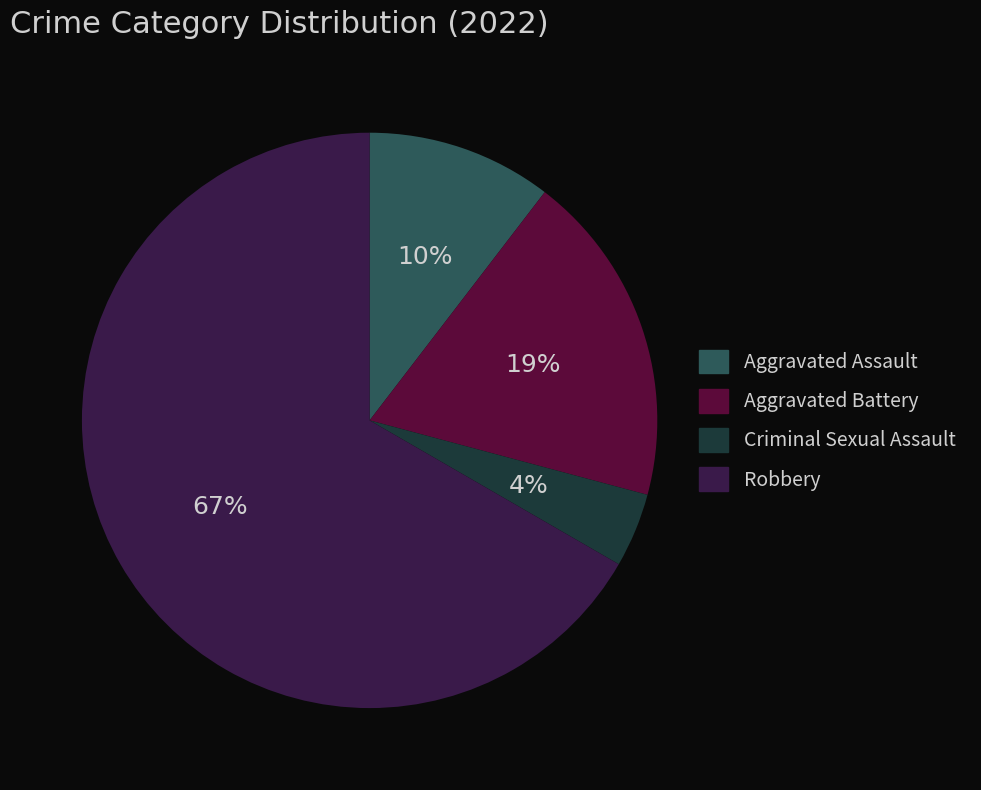

Is there a majority slice in this chart?

Yes